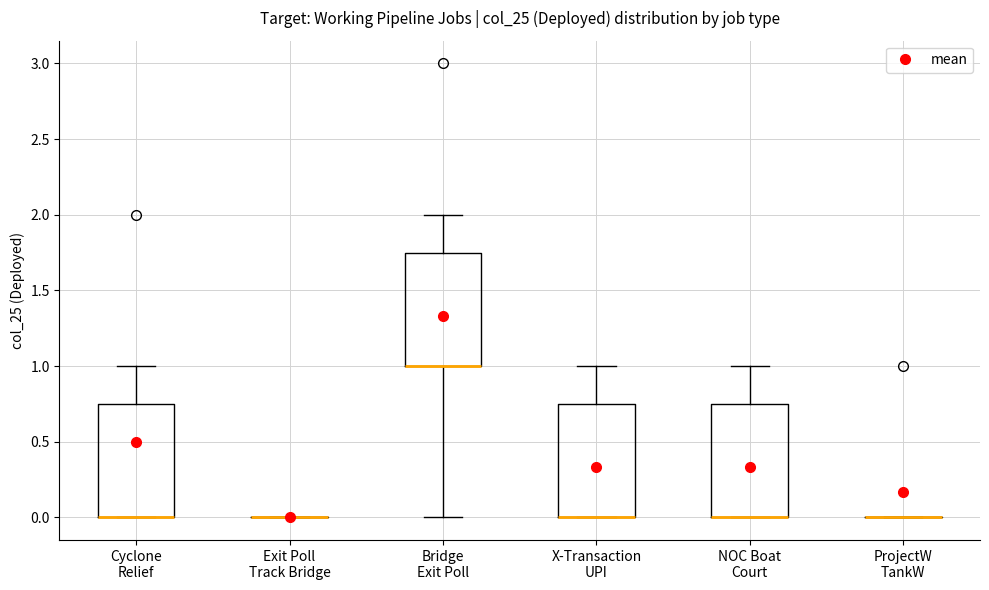

Reading left to right, transcribe this box plot: for each box, give where its median line is, the range the box spans, and where its two whiskers end, as read against the y-axis. The values are not printed on the chart, so give them approximately, as read against the axis.

Cyclone Relief: median 0.00 (drawn on the box's lower edge), box 0.00 to 0.75, whiskers 0.00 to 1.00
Exit Poll Track Bridge: box collapsed to a line at 0.00, whiskers 0.00 to 0.00
Bridge Exit Poll: median 1.00 (drawn on the box's lower edge), box 1.00 to 1.75, whiskers 0.00 to 2.00
X-Transaction UPI: median 0.00 (drawn on the box's lower edge), box 0.00 to 0.75, whiskers 0.00 to 1.00
NOC Boat Court: median 0.00 (drawn on the box's lower edge), box 0.00 to 0.75, whiskers 0.00 to 1.00
ProjectW TankW: box collapsed to a line at 0.00, whiskers 0.00 to 0.00